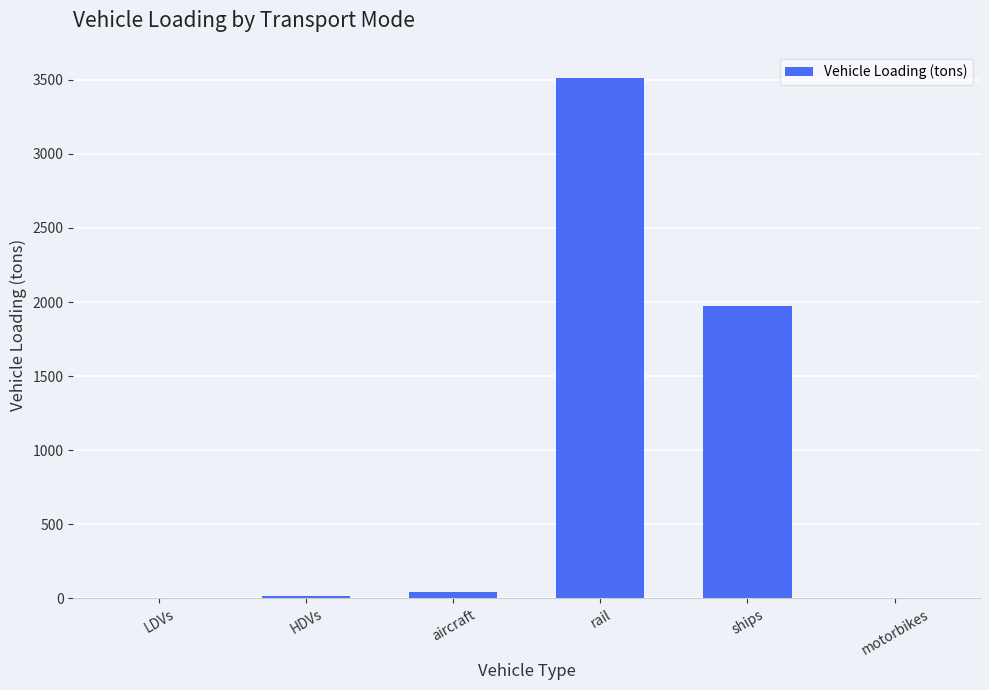

True or false: the data shows 797.9 at ships.

False